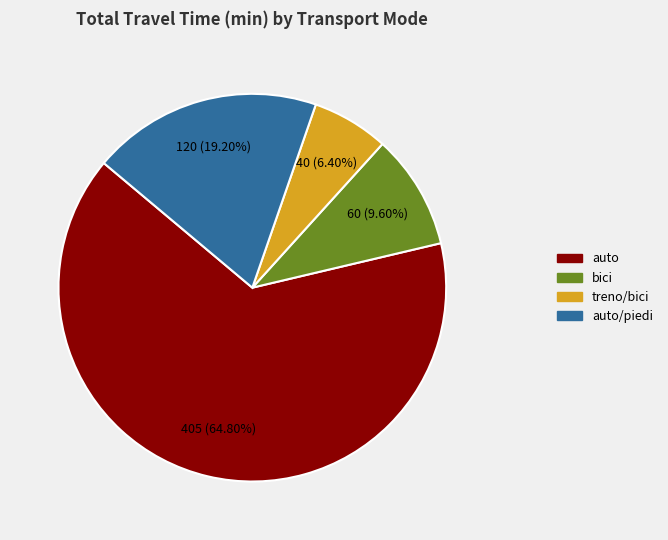

Is there a majority slice in this chart?

Yes